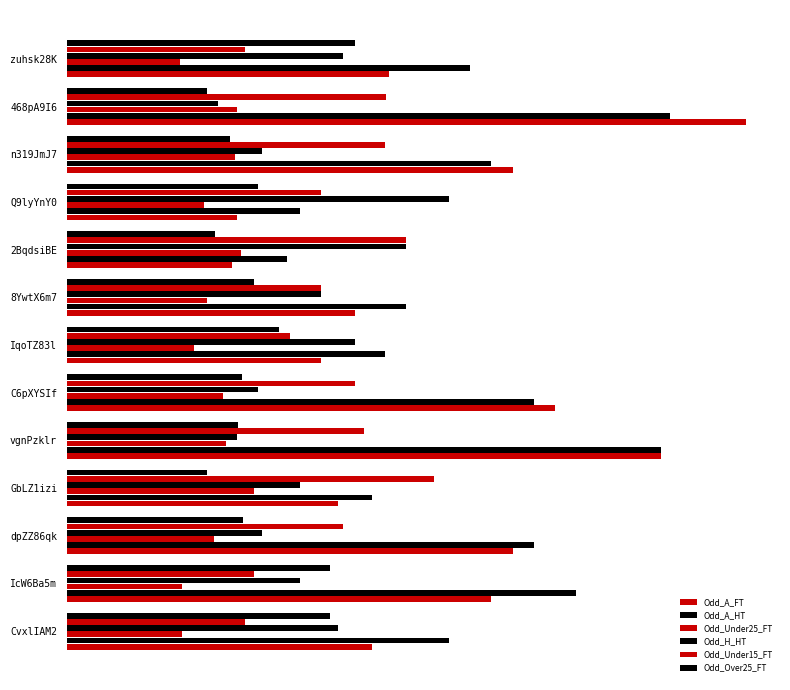

What is the sum of all Odd_Under15_FT values?

41.0